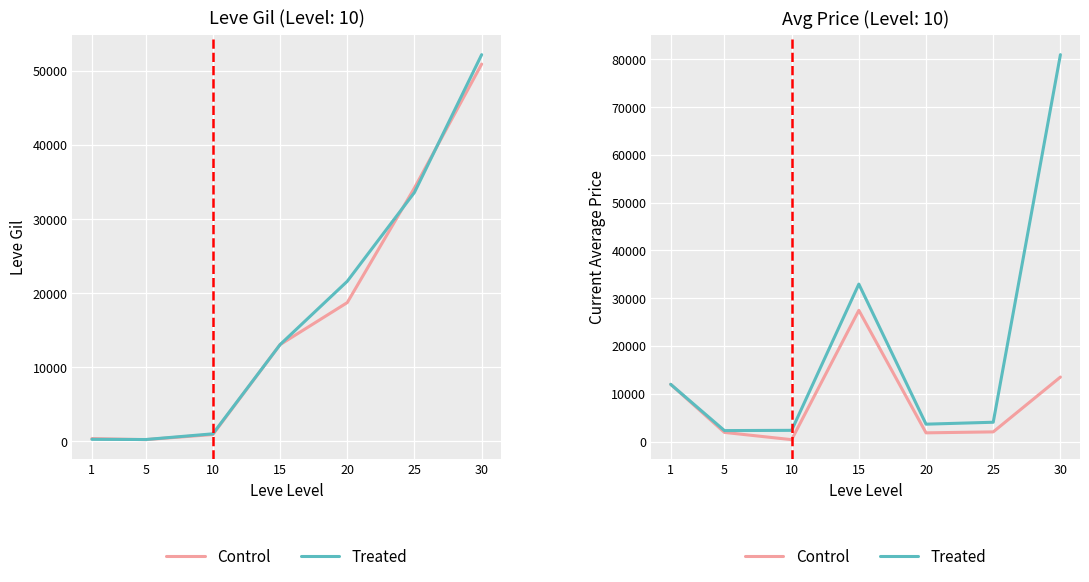

At which category is the sum across all series the highest?

30